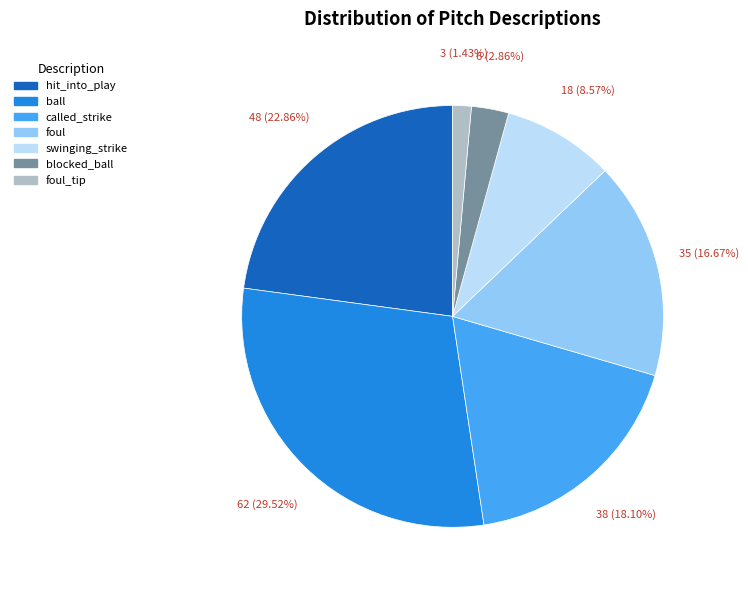

Is there any slice that represents more than half of the pie?

No